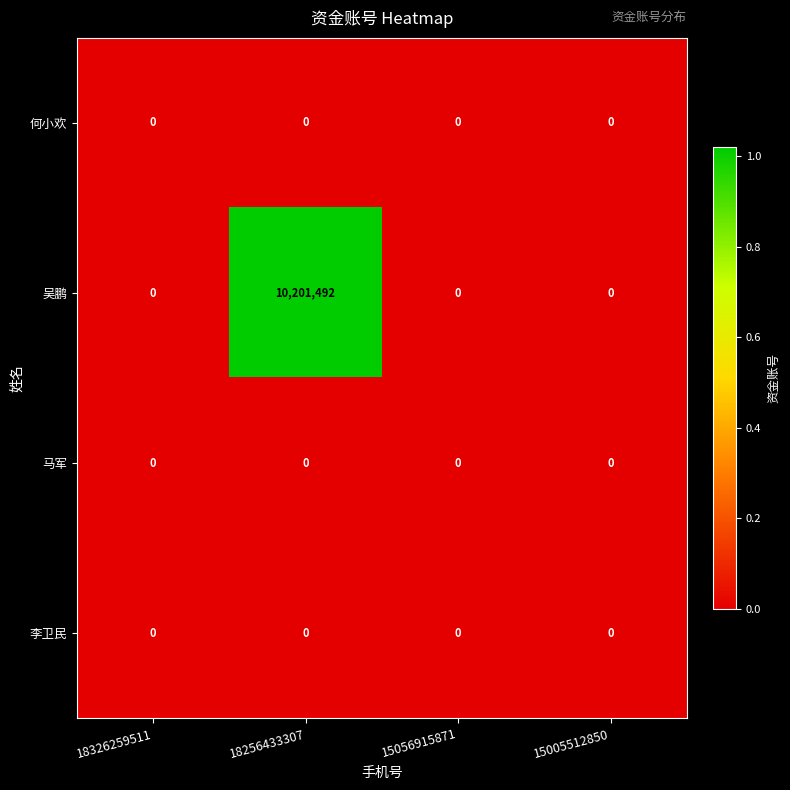

Which series has the largest total across all categories?

吴鹏